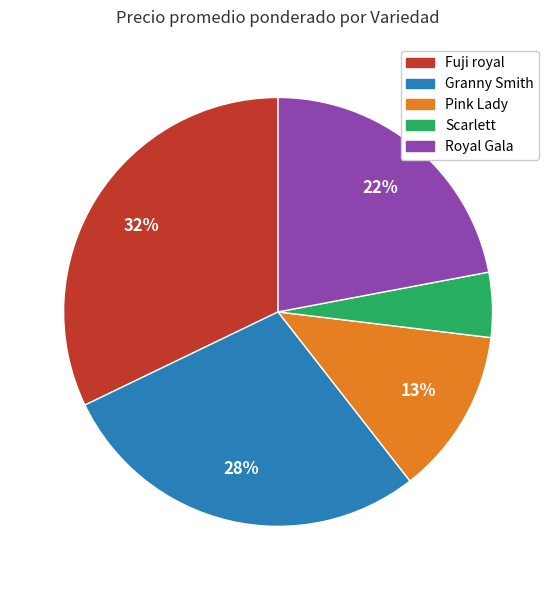

How many segments does this pie chart have?

5